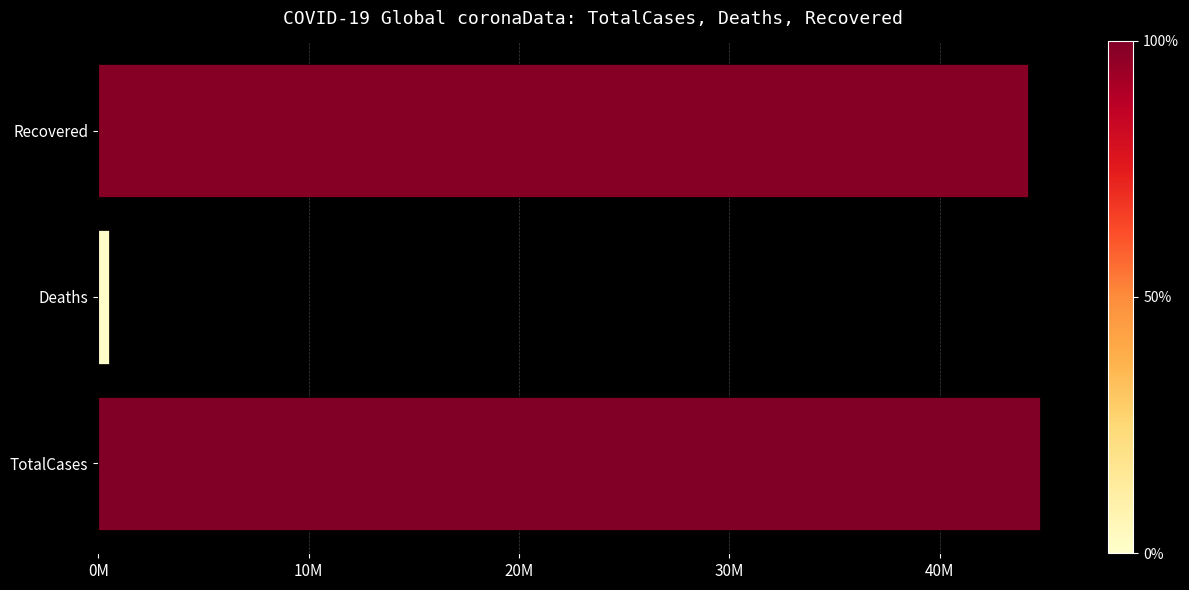

Rank the categories by value from lowest to highest.

Deaths, Recovered, TotalCases